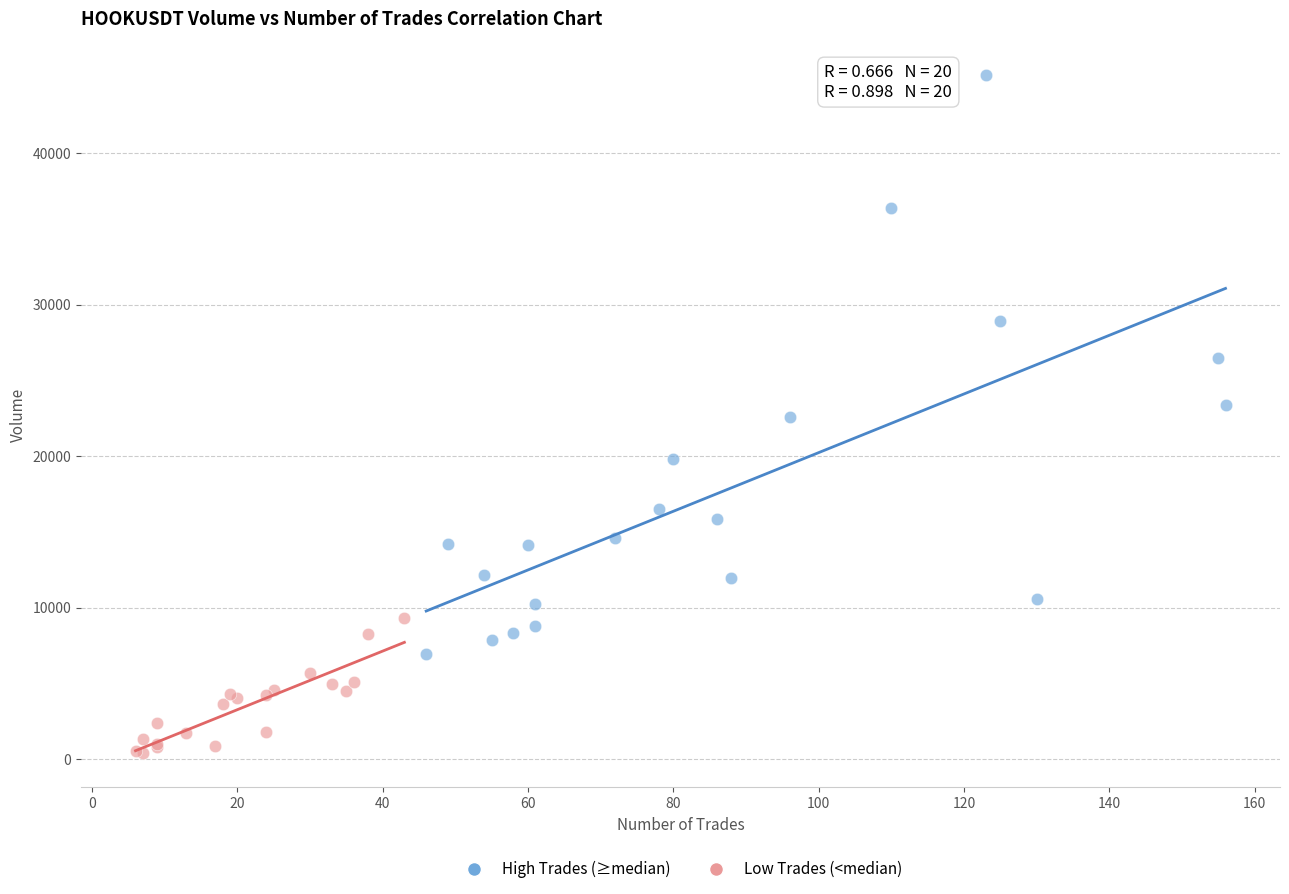

Which series contains the highest Y value?

High Trades (≥median)